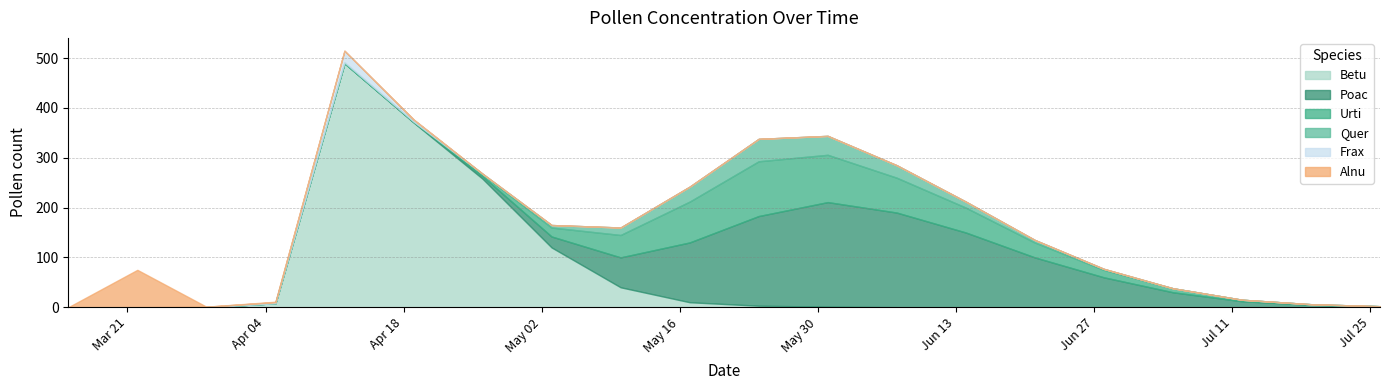

Is the value of Alnu at 2016-06-07 greater than the value of Frax at 2016-04-26?

No